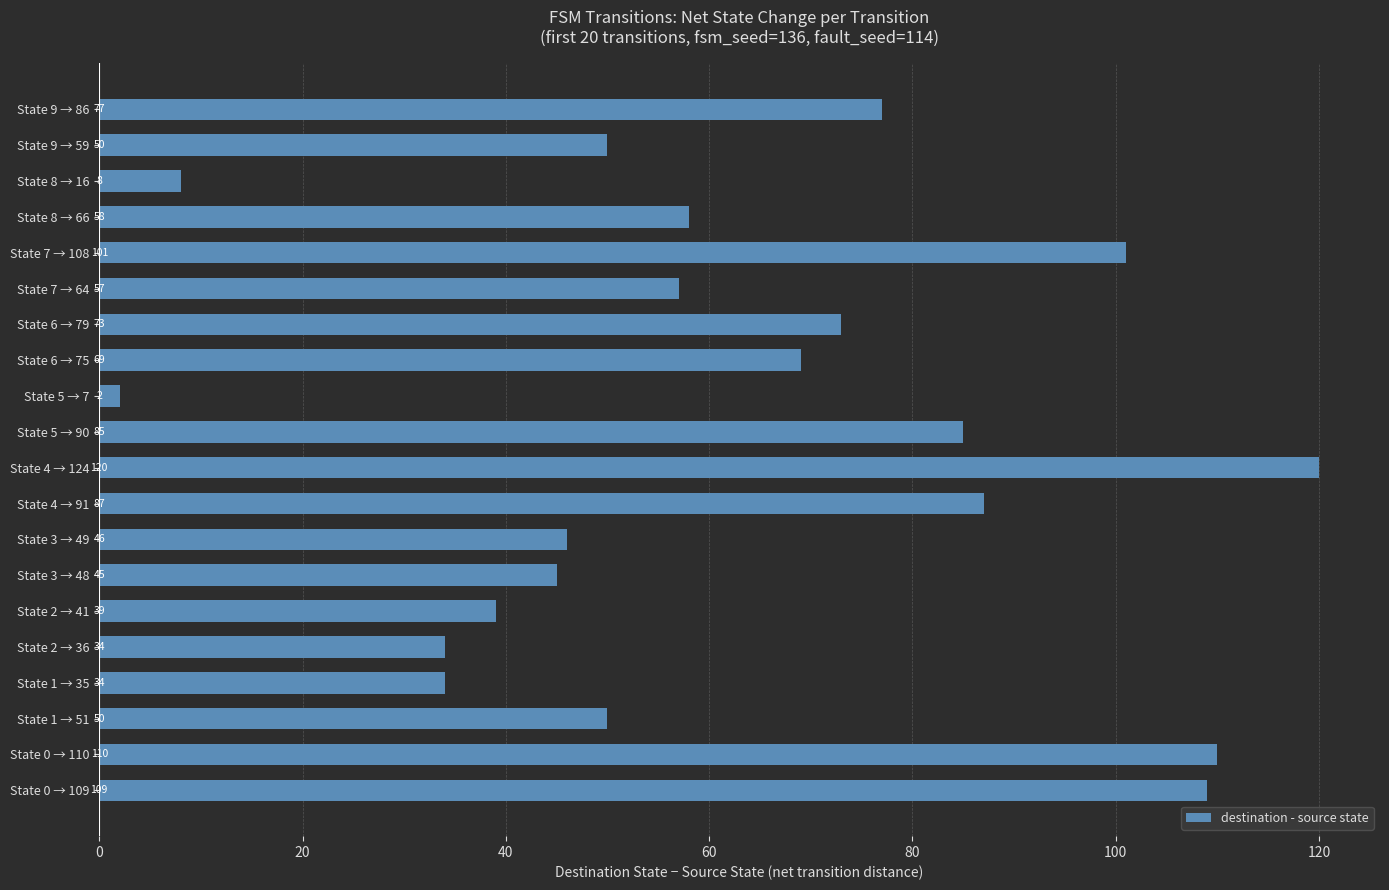

How many distinct data groups are displayed?

1